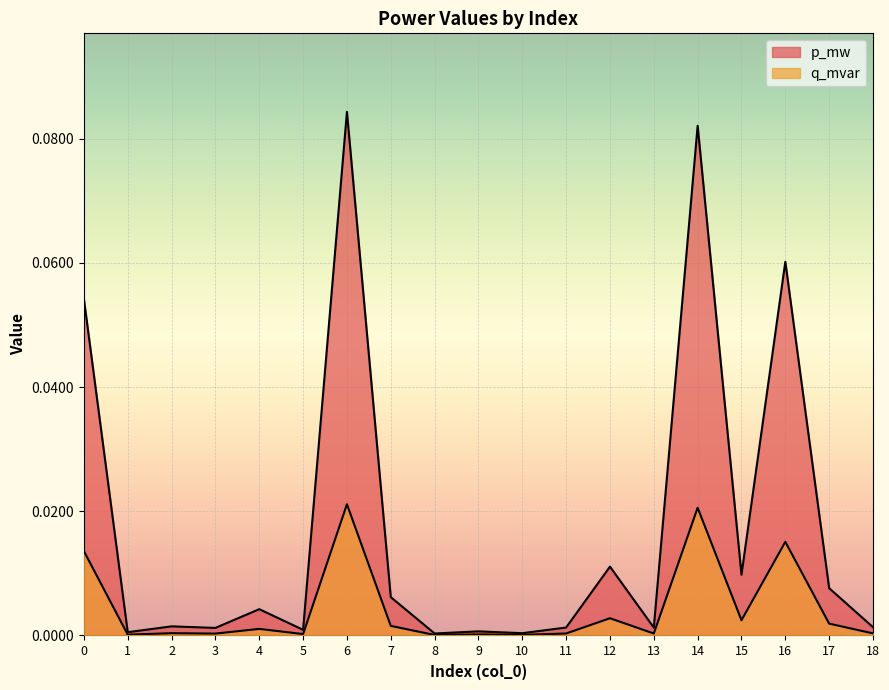

True or false: q_mvar has a value of 0.0 at 12.

False